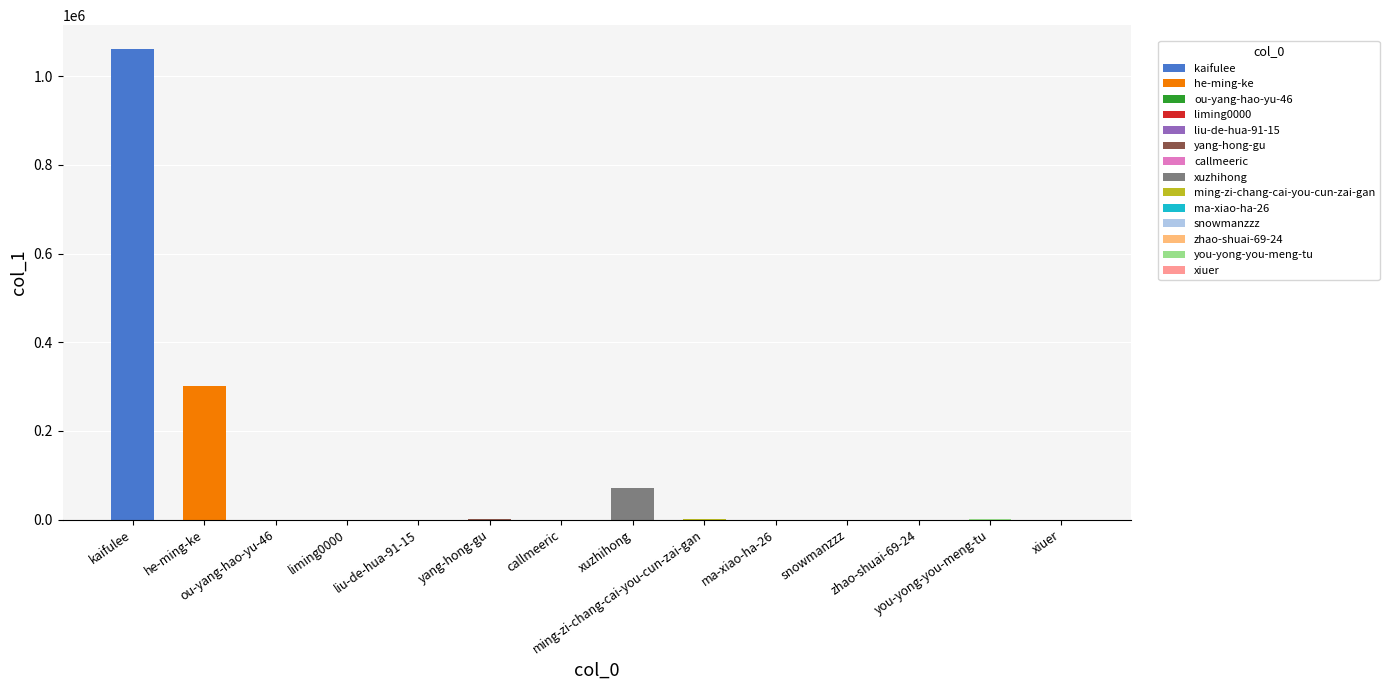

Count the number of data series in this chart.

1